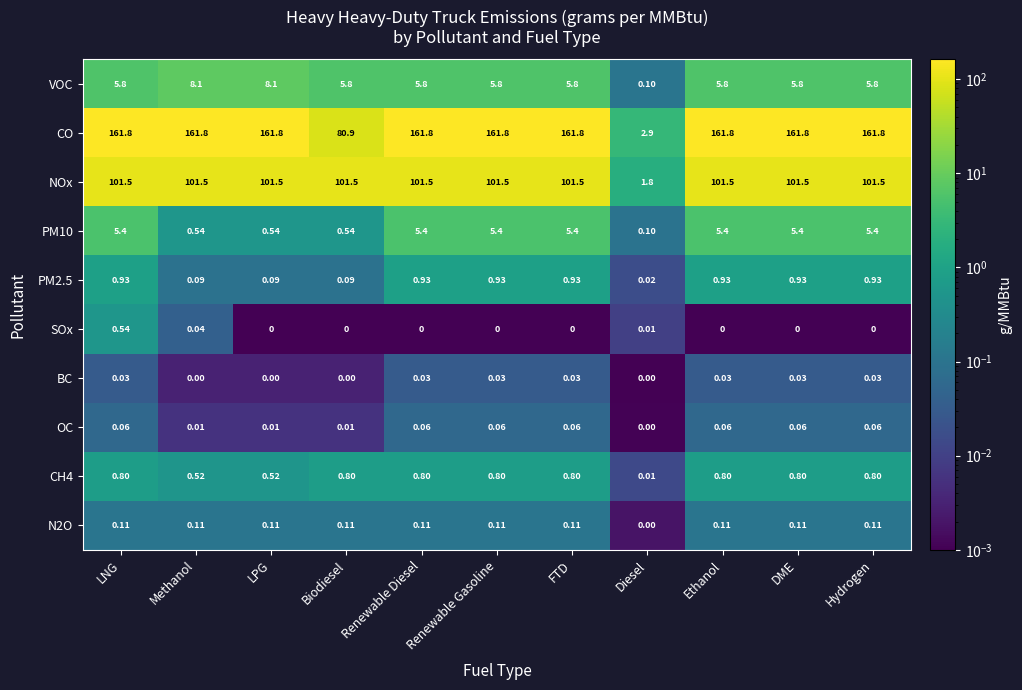

How many data points does each series have?

11